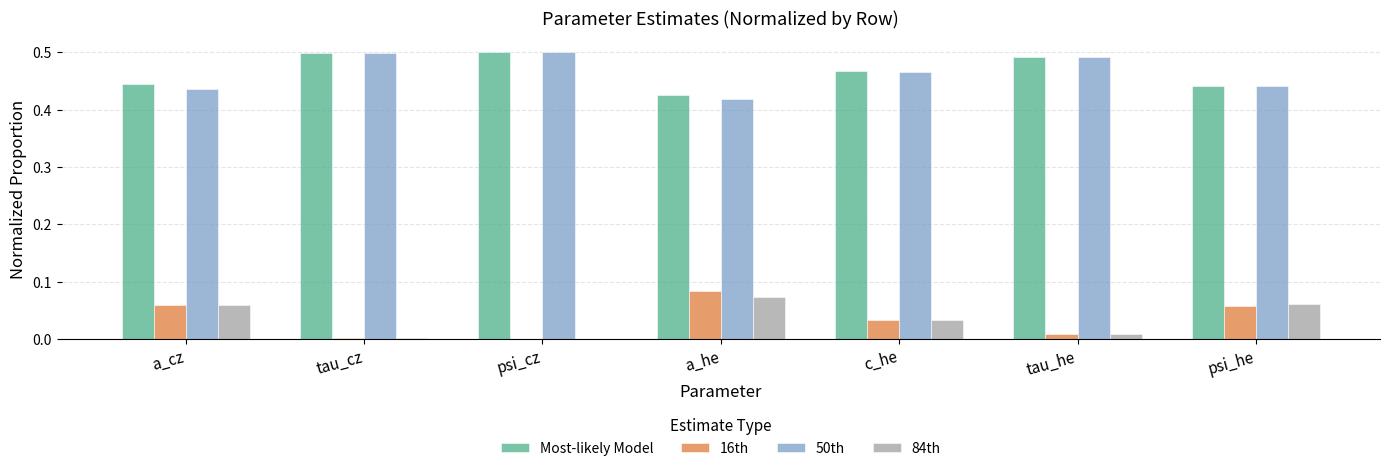

Is the value of 84th at tau_cz greater than the value of 50th at psi_he?

No